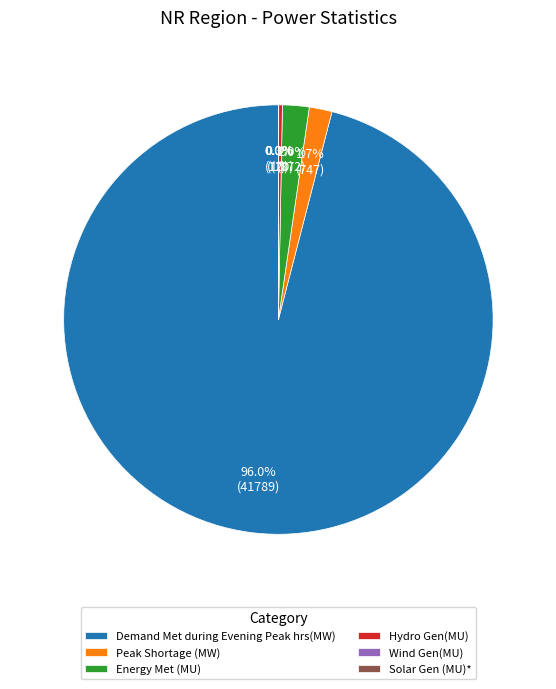

What portion of the pie excludes Demand Met during Evening Peak hrs(MW)?

4.0%